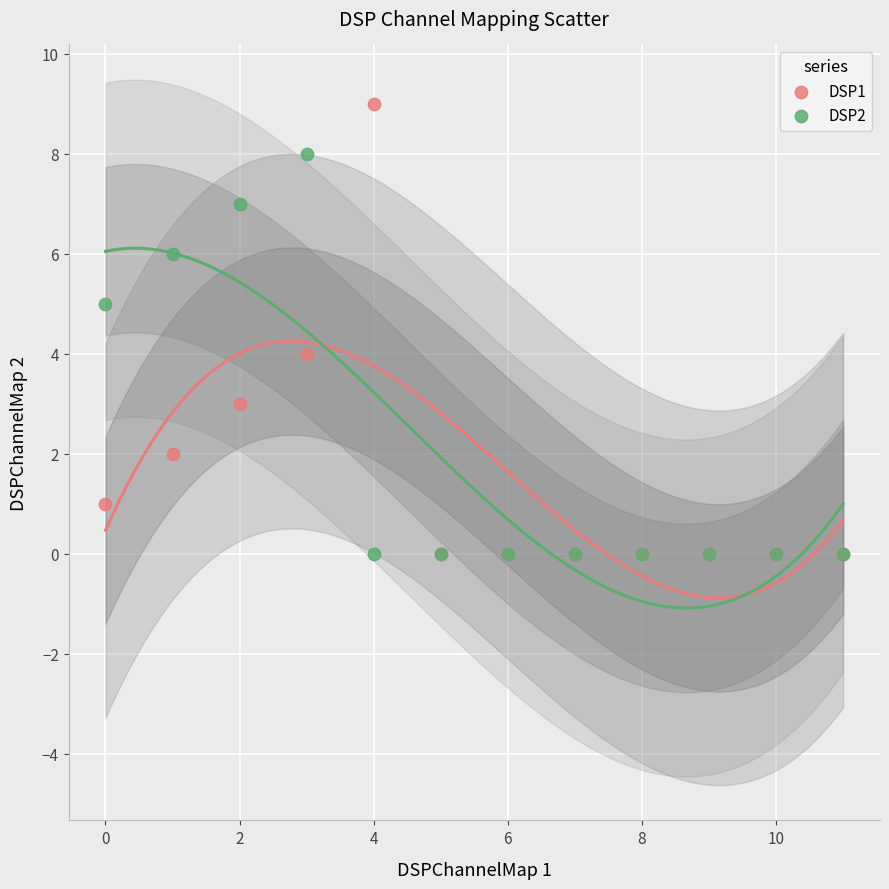

Which series reaches the maximum Y coordinate?

DSP1